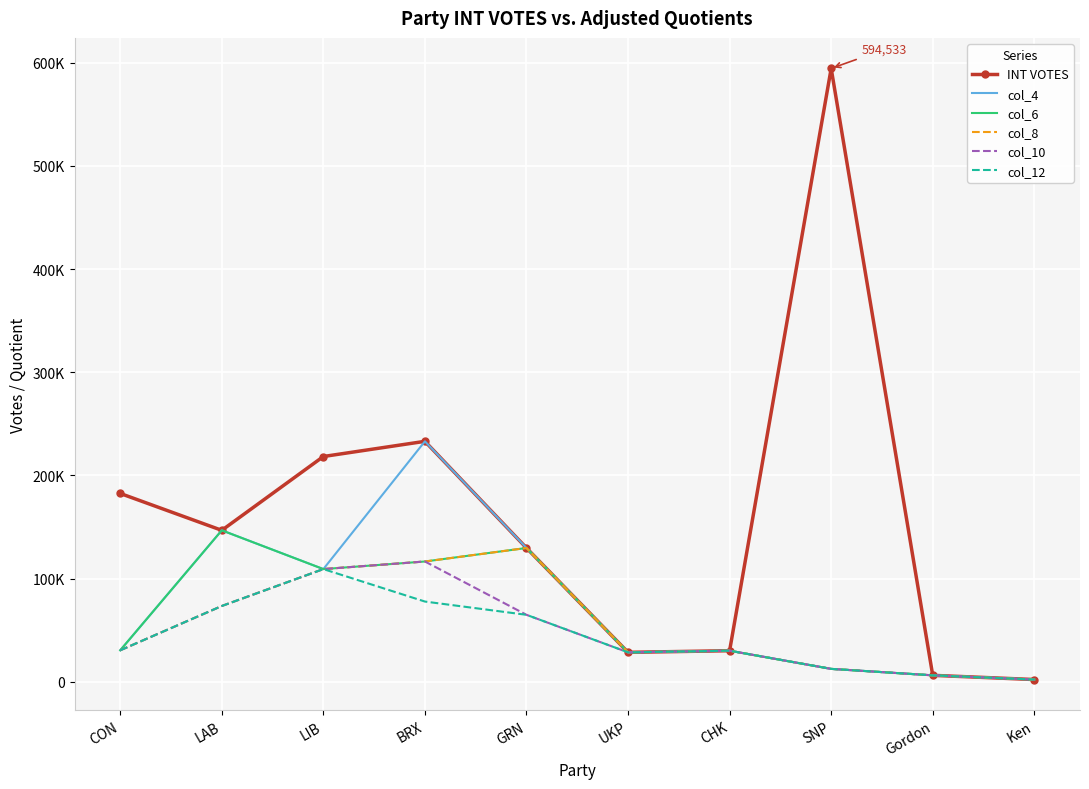

What is the average value of the col_4 series?

72787.3